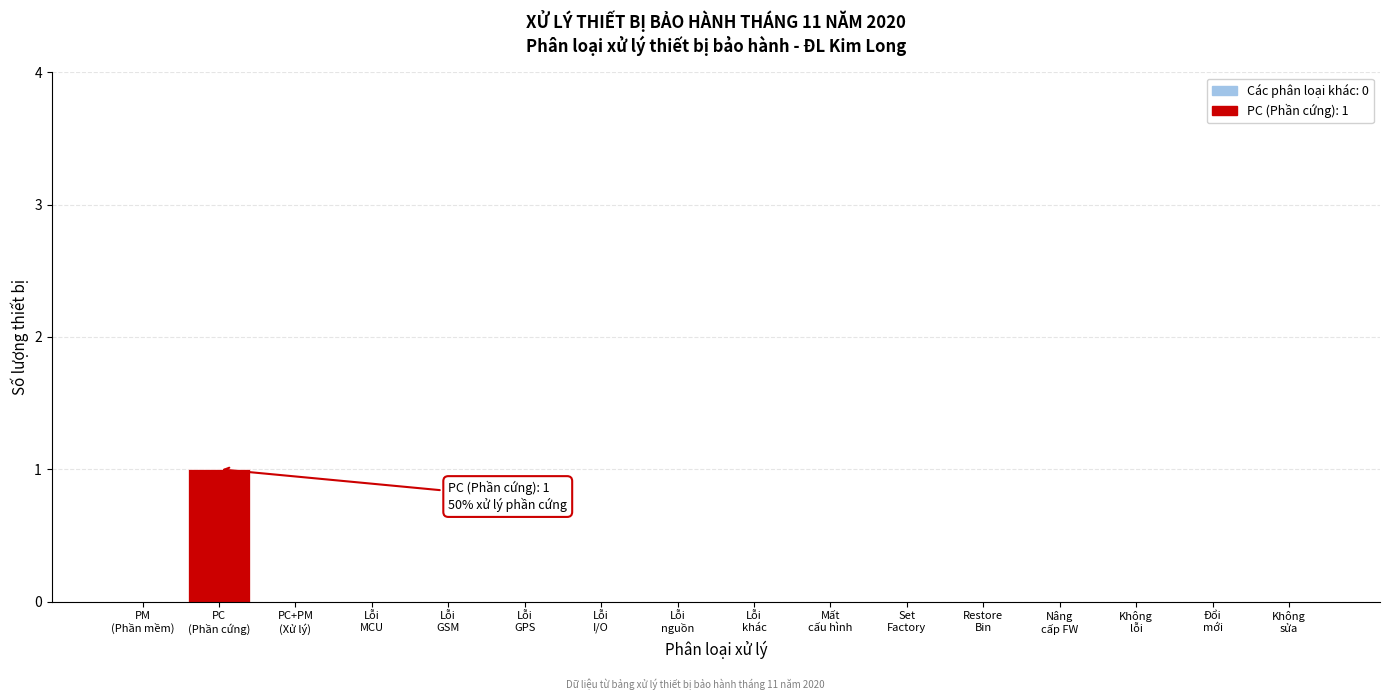

Count the number of data series in this chart.

1